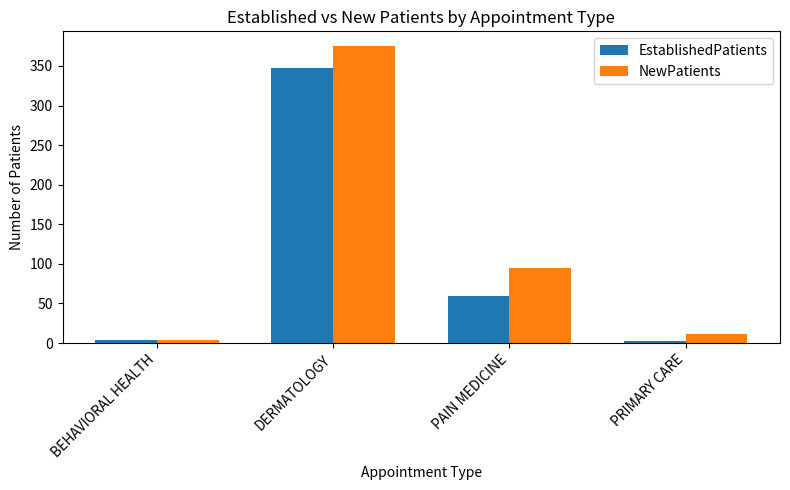

The value of EstablishedPatients at DERMATOLOGY is 347. True or false?

True